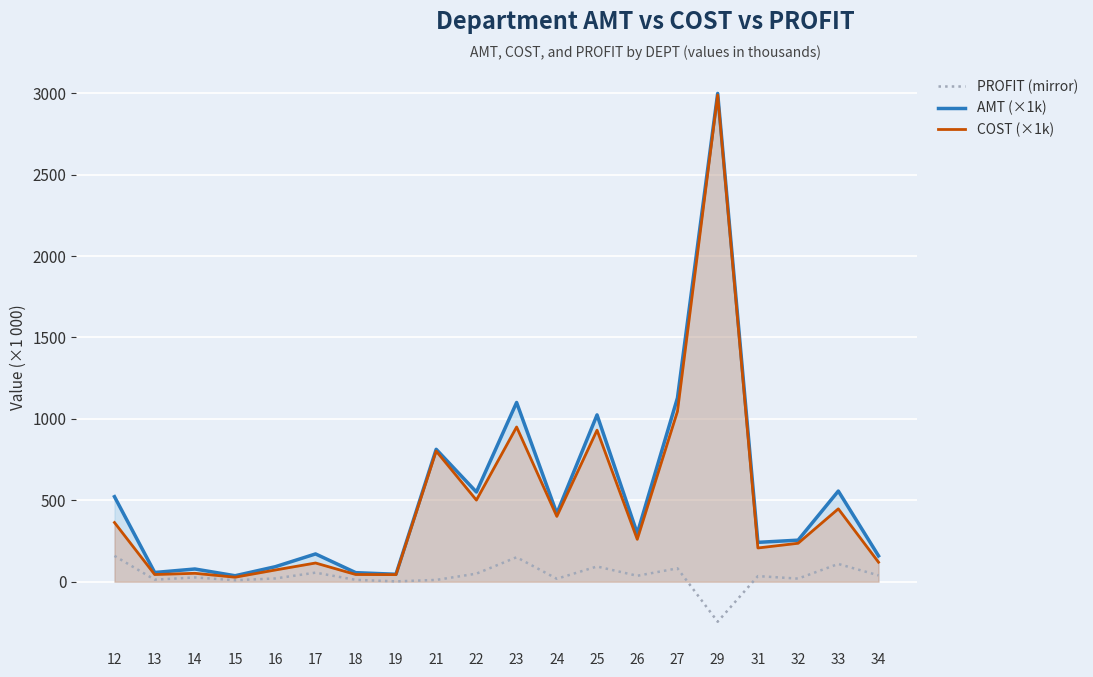

What is the difference between the second highest and second lowest values in the PROFIT (mirror) series?

148.1